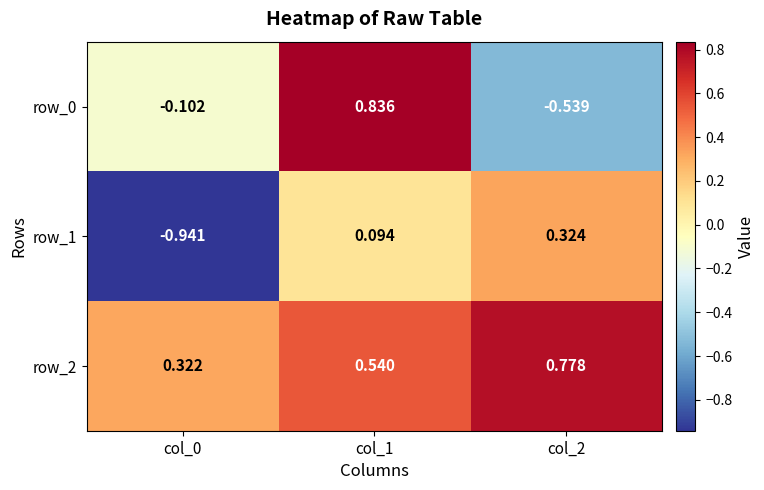

List the labels in order of row_1 value, smallest first.

col_0, col_1, col_2